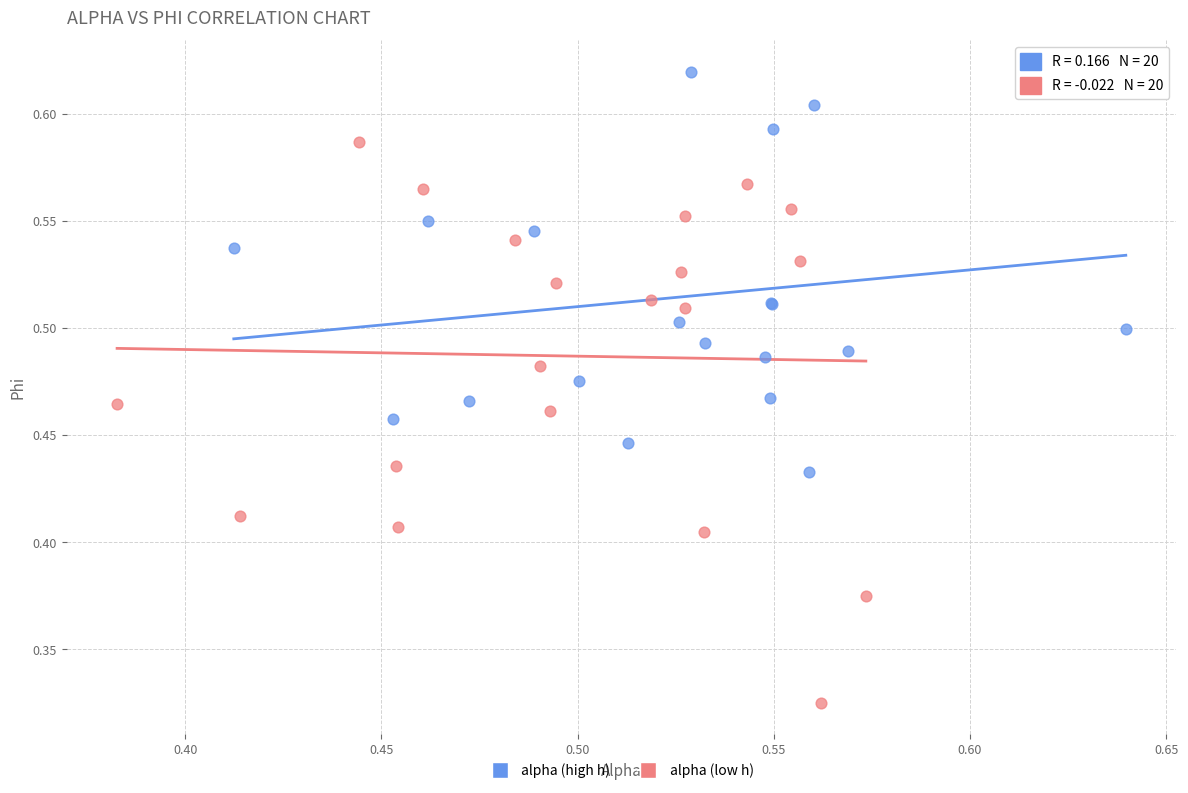

Which series reaches the maximum Y coordinate?

alpha (high h)